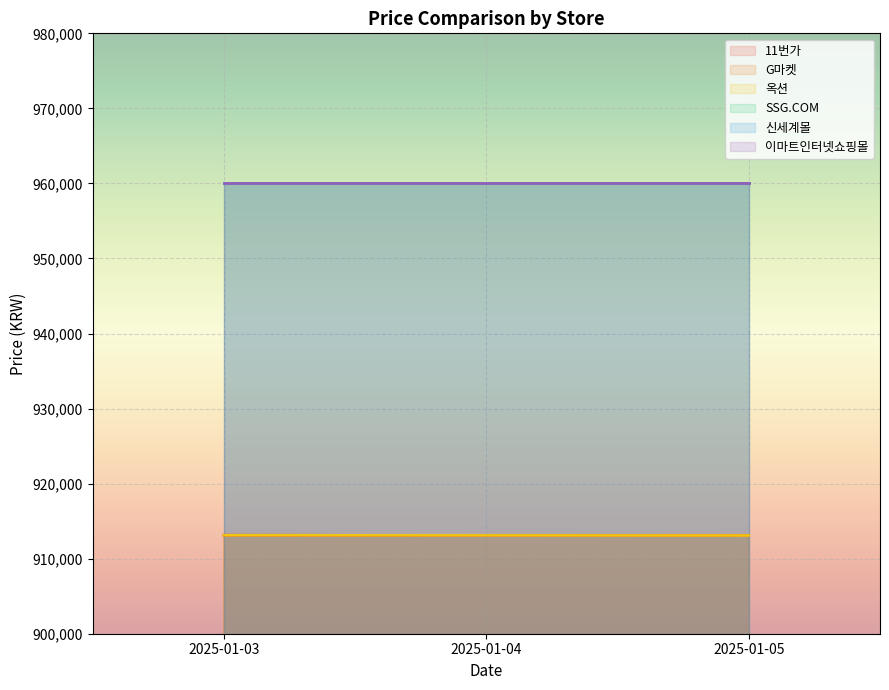

Rank the series by their maximum value, from lowest to highest.

G마켓, 옥션, 11번가